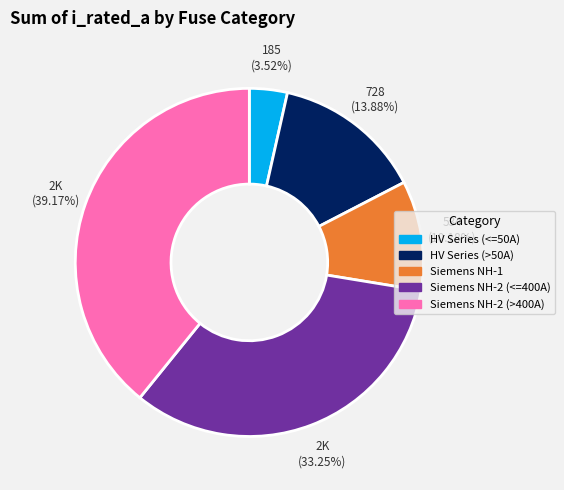

How many slices are in this pie chart?

5